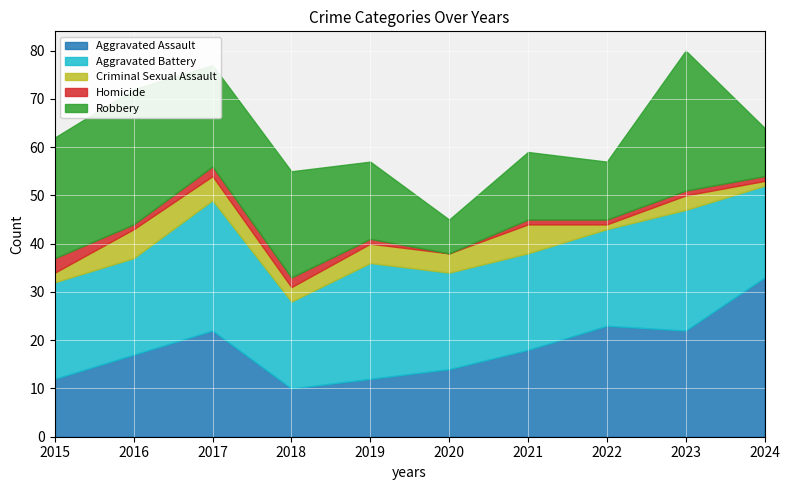

What is the average value of the Aggravated Assault series?

18